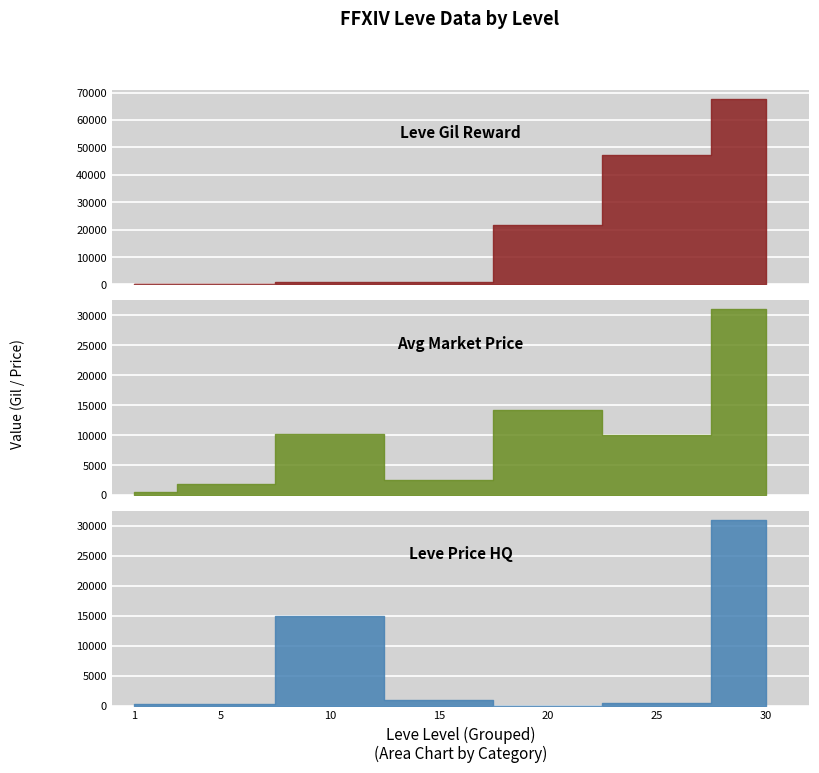

Reading left to right, extract all data points from this chart.

Leve Gil: 1=160	5=220	10=990	15=990	20=21600	25=47200	30=67730
currentAveragePrice: 1=525	5=1830	10=10102	15=2538	20=14209	25=10000	30=31000
LevePriceHQ: 1=300	5=300	10=15000	15=900	20=0	25=445	30=31000